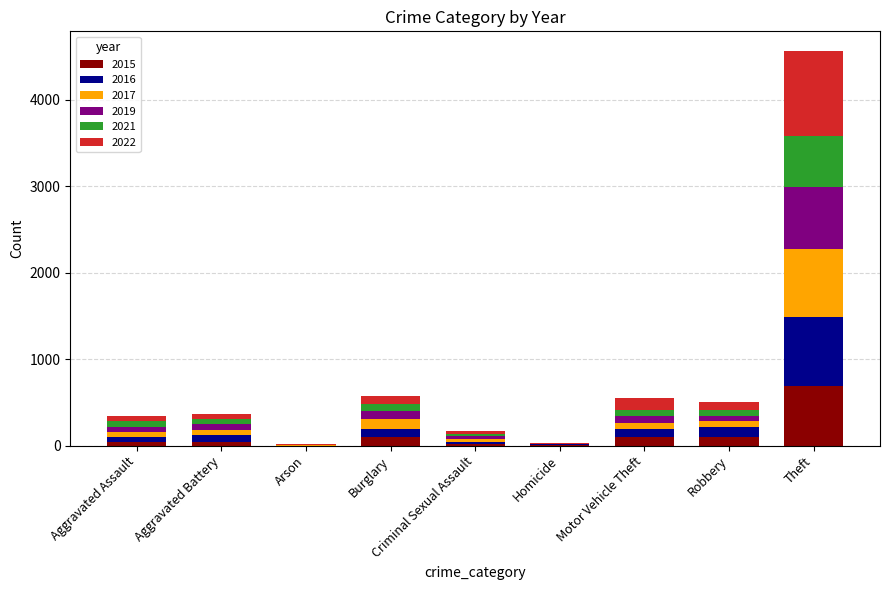

Where is 2015 nearest to the value 343?

Burglary